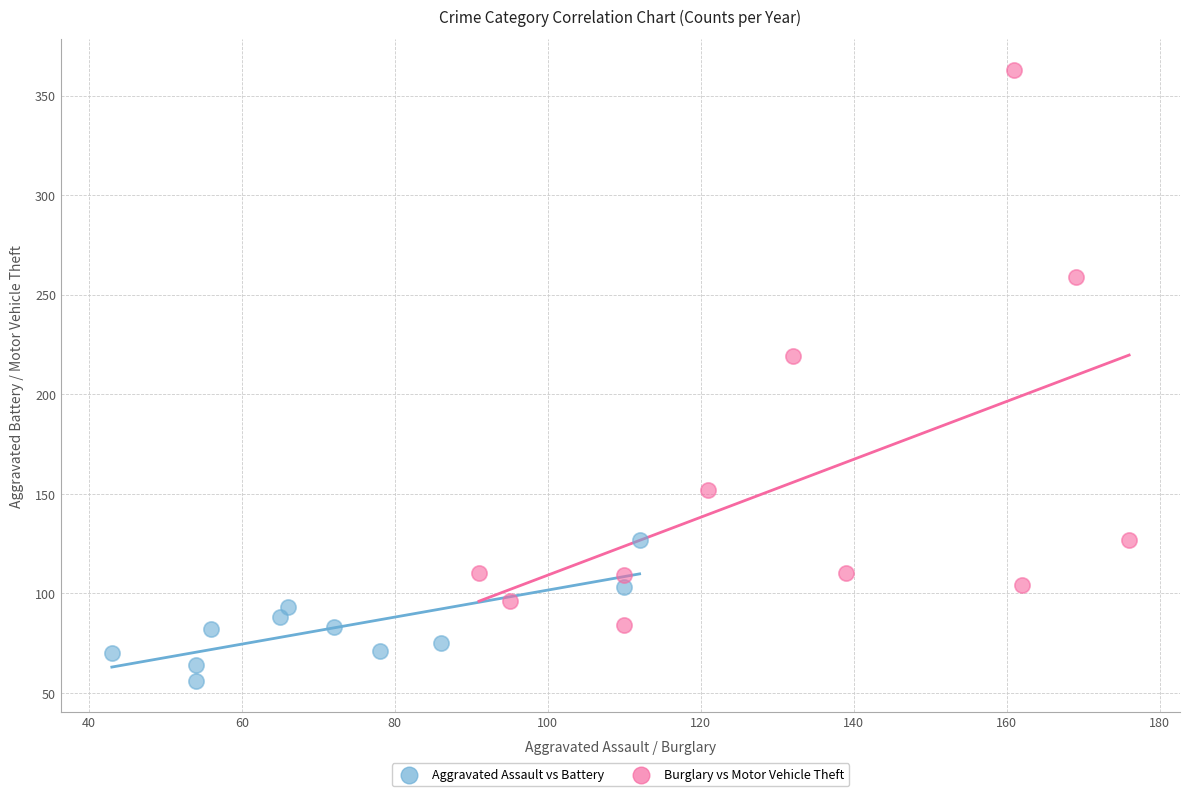

Which series contains the lowest Y value?

Aggravated Assault vs Battery